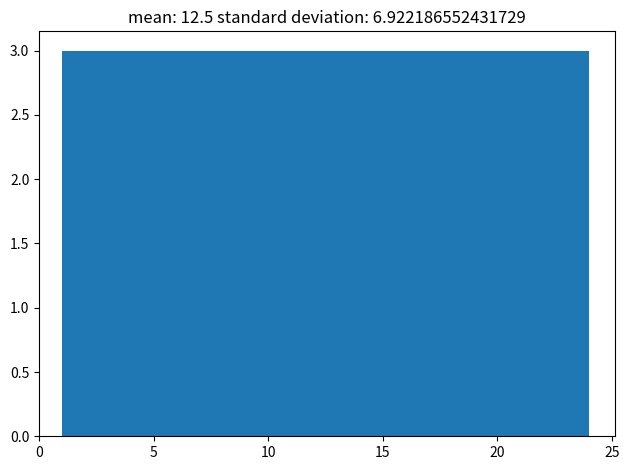

Reading left to right, transcribe this chart: for each bar, give the range it covers on the x-axis and its height. Neither the bar edges nor the heights are printed on the chart, so give them approximately, as read against the axes.

1.0 to 4.0: 3
4.0 to 7.0: 3
7.0 to 9.5: 3
9.5 to 12.5: 3
12.5 to 15.5: 3
15.5 to 18.5: 3
18.5 to 21.0: 3
21.0 to 24.0: 3